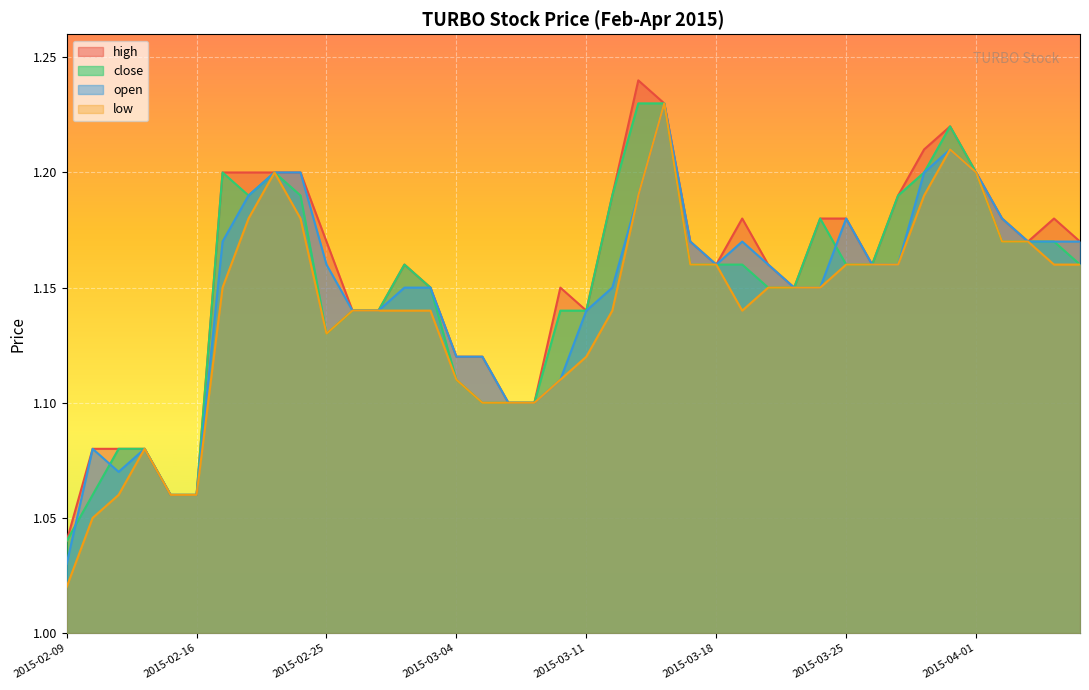

True or false: open and high cross at least once.

False